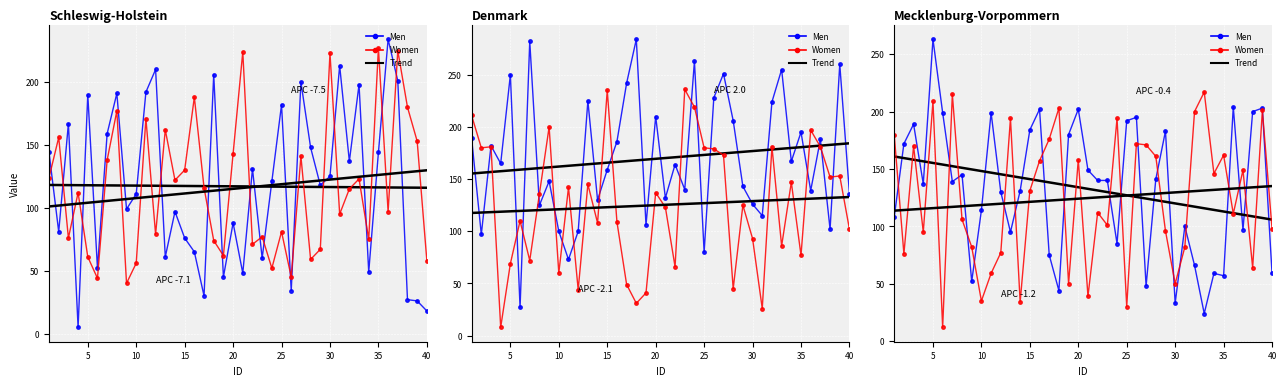

The Women series shows 297.3 at 12. True or false?

False